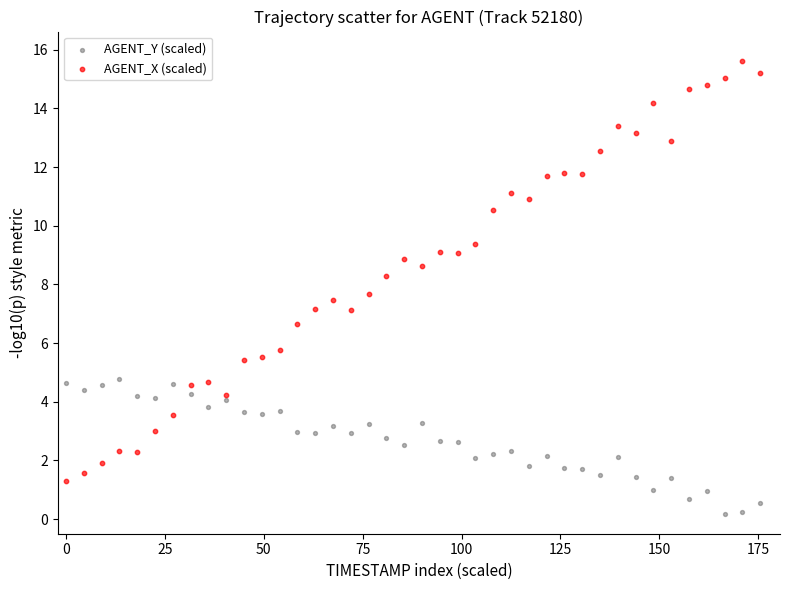

Which series contains the lowest Y value?

AGENT_Y (scaled)